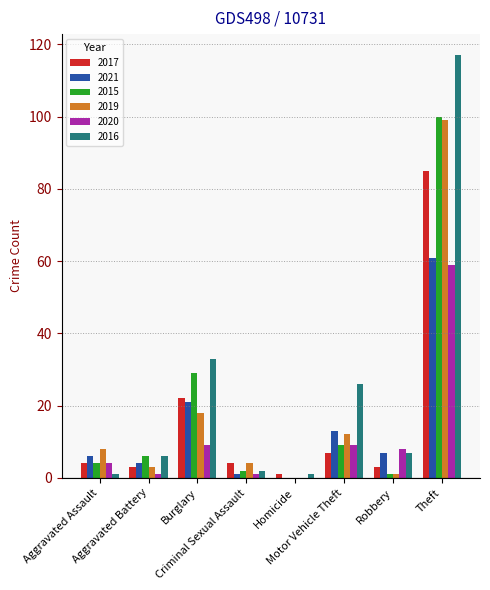

Is it true that 2020 equals 8 at Robbery?

True